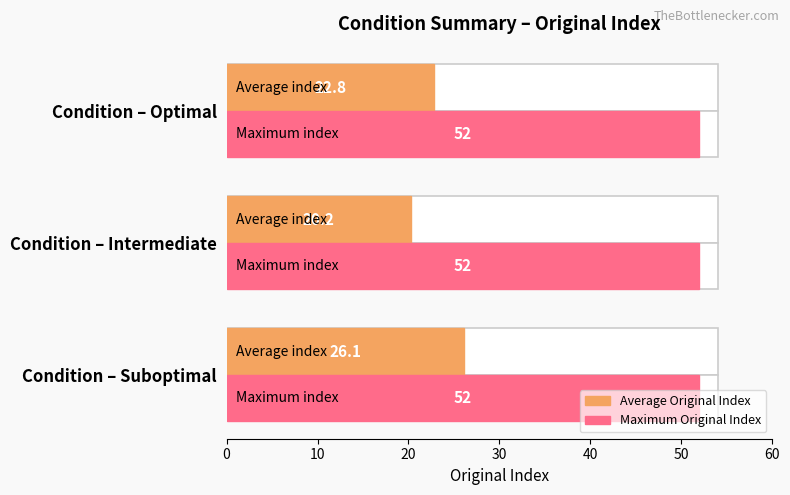

Are the bars grouped side by side (vs. stacked)?

Yes